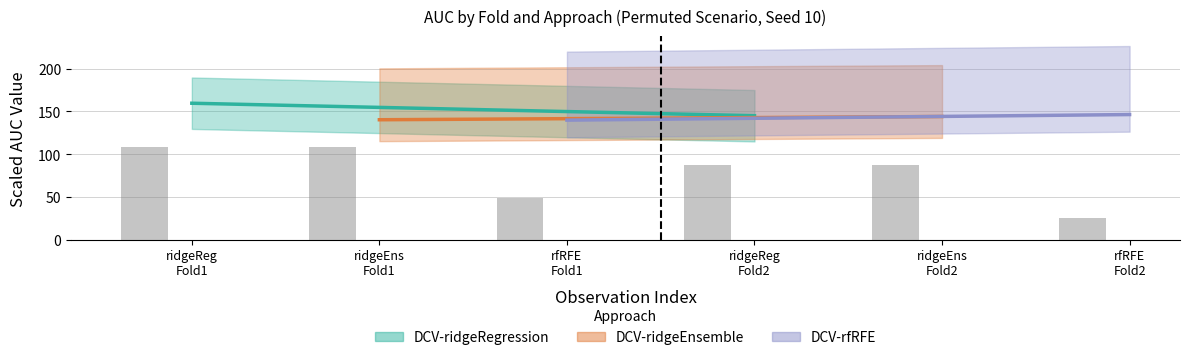

What is the value of the 6th bar from the left?

26.0